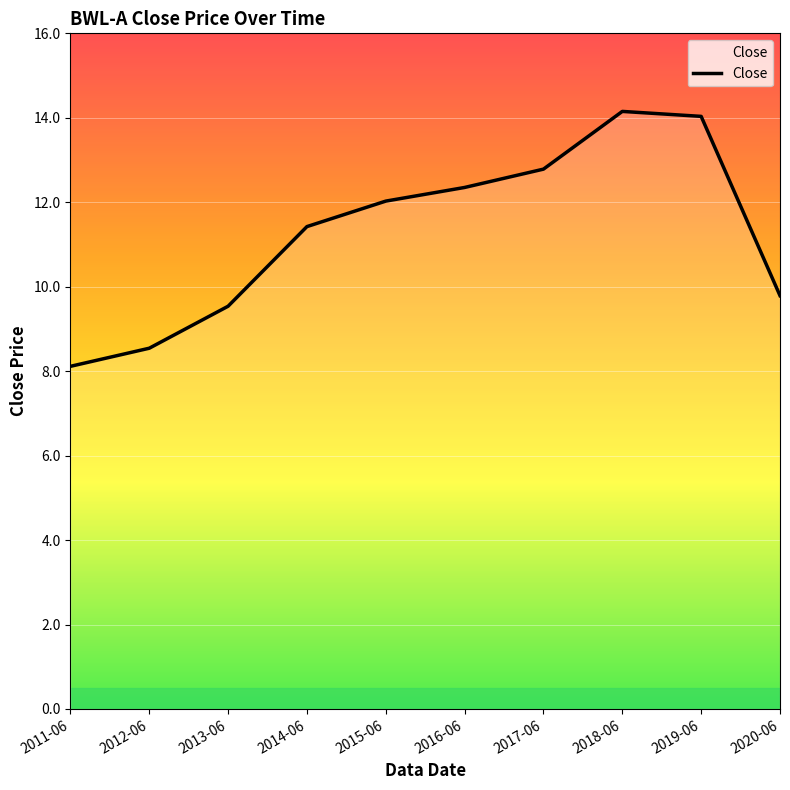

What is the sum of all values?

112.8